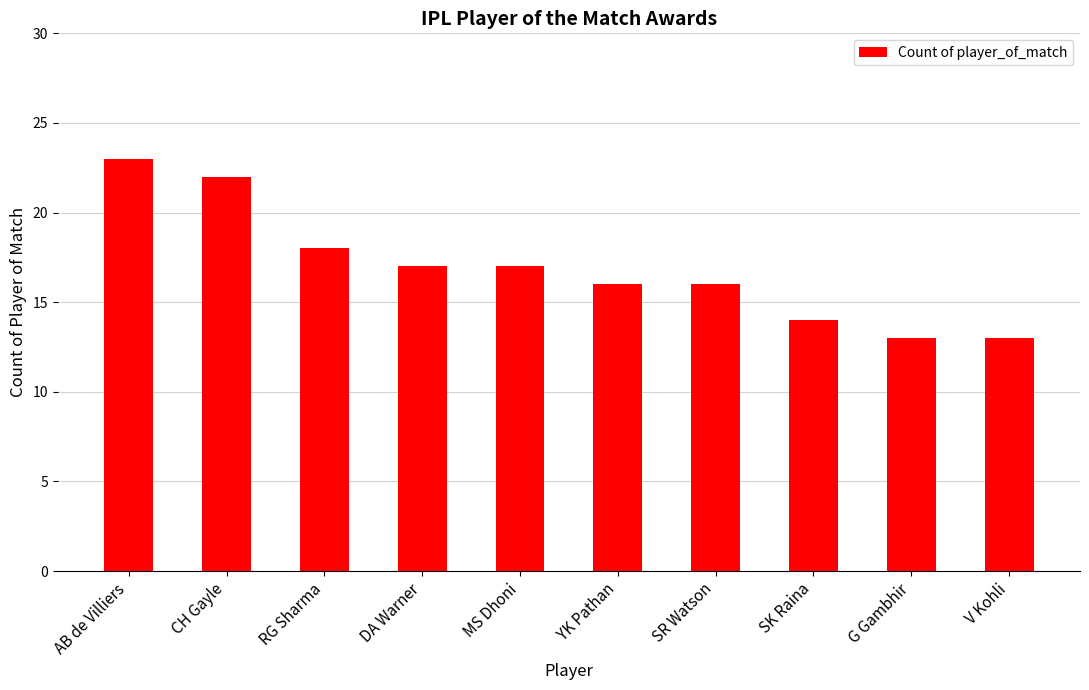

Count the values in the range 14 to 18.

6